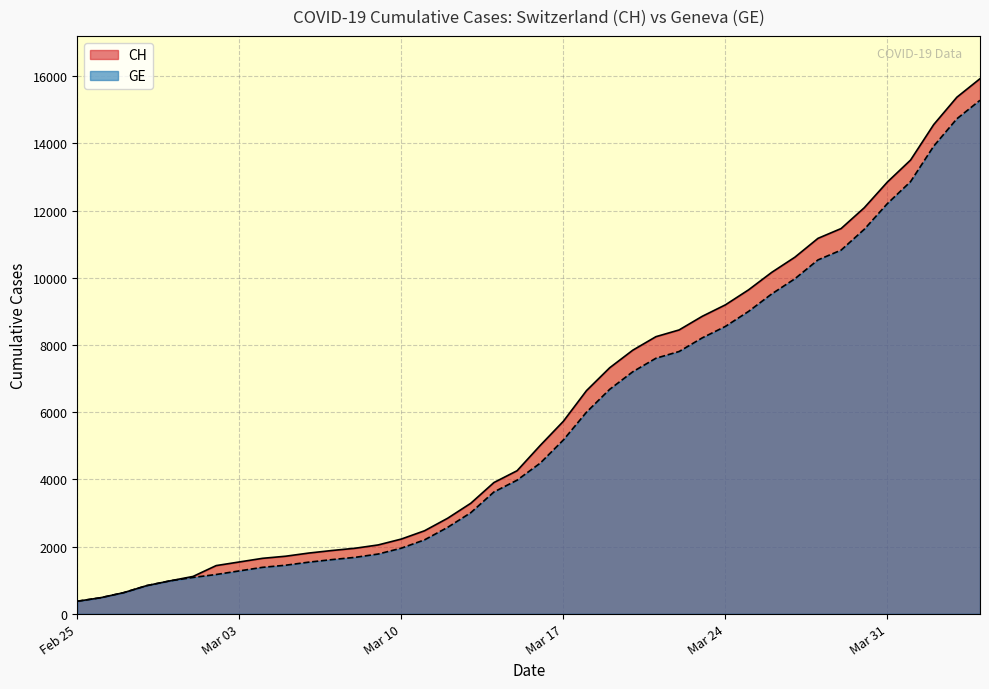

What is the smallest value displayed?

375